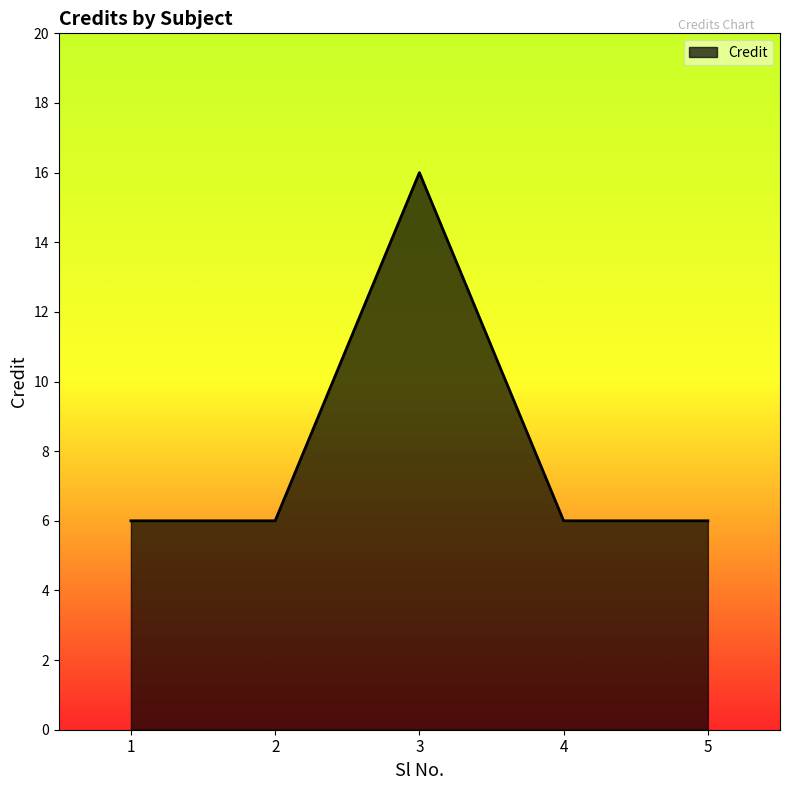

True or false: there are more than 2 points higher than both neighbors.

False